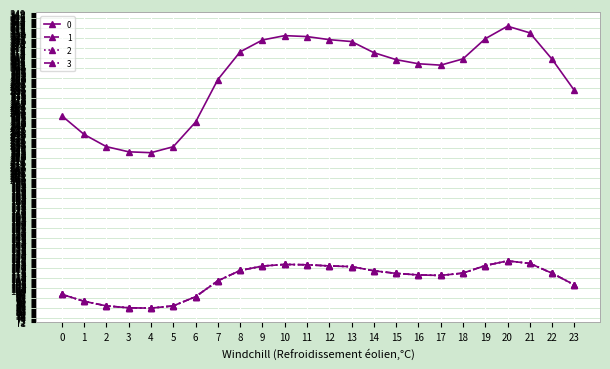

Does the chart have visible grid lines?

Yes